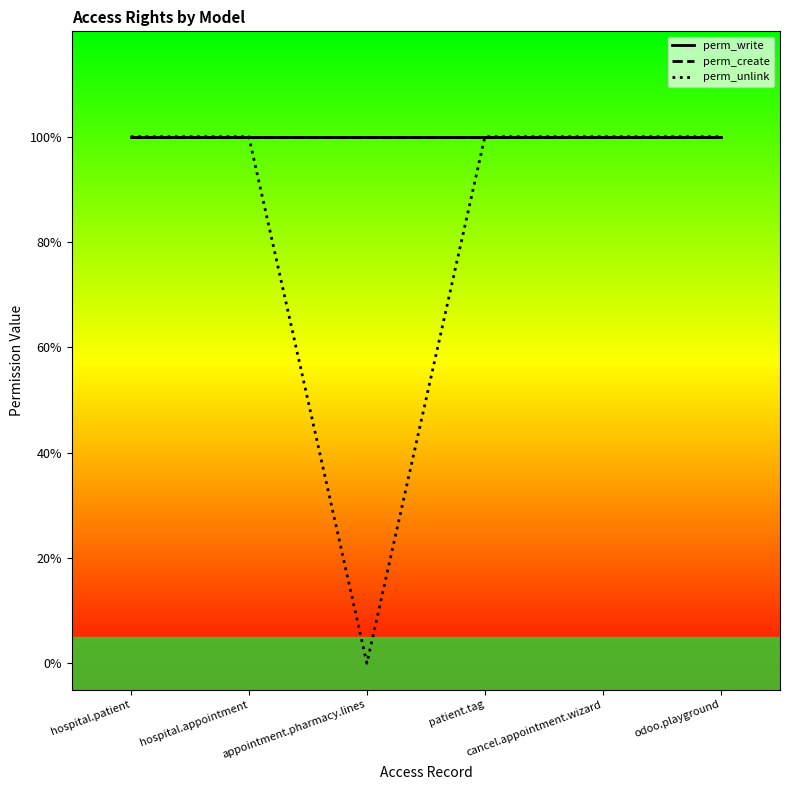

What position from the right is hospital.appointment?

5